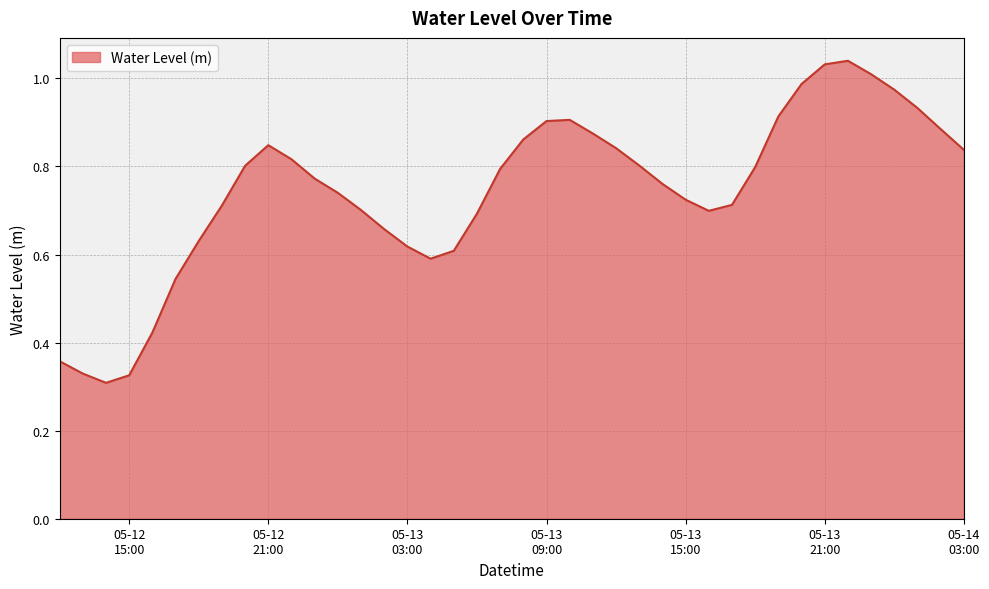

What is the smallest value displayed?

0.3